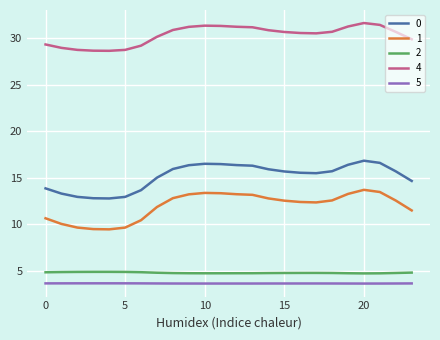

True or false: 2 and 4 cross at least once.

False